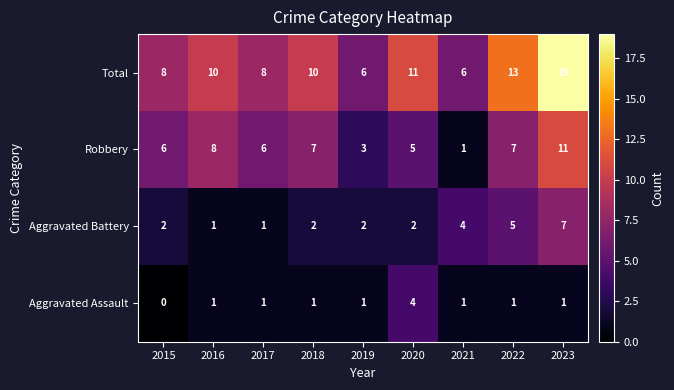

True or false: Robbery has a value of 1 at 2021.

True